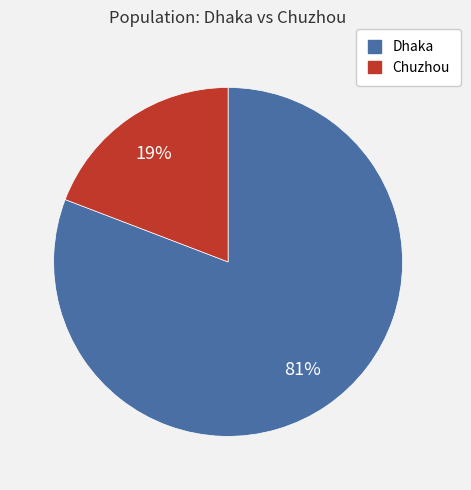

Rank the categories by value from highest to lowest.

Dhaka, Chuzhou